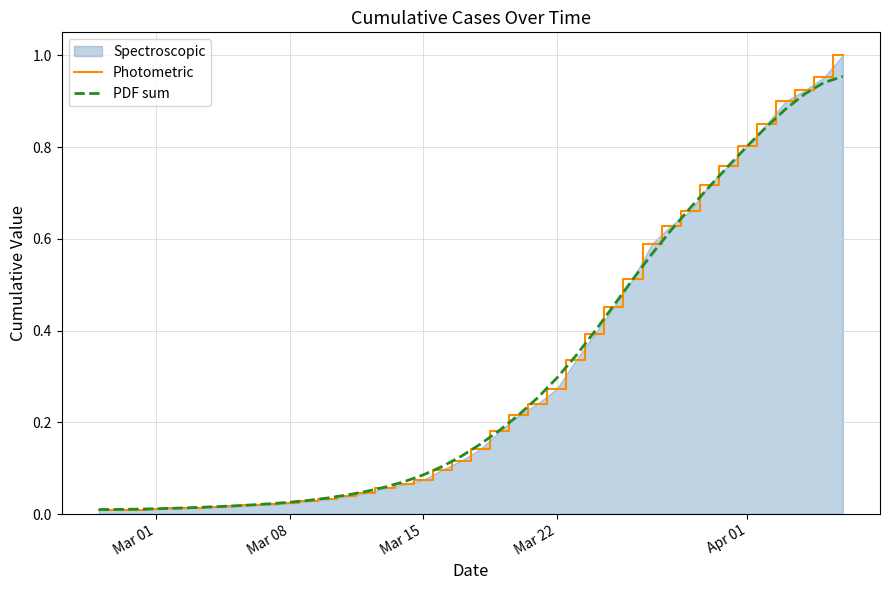

Which series has the widest spread of values?

Photometric